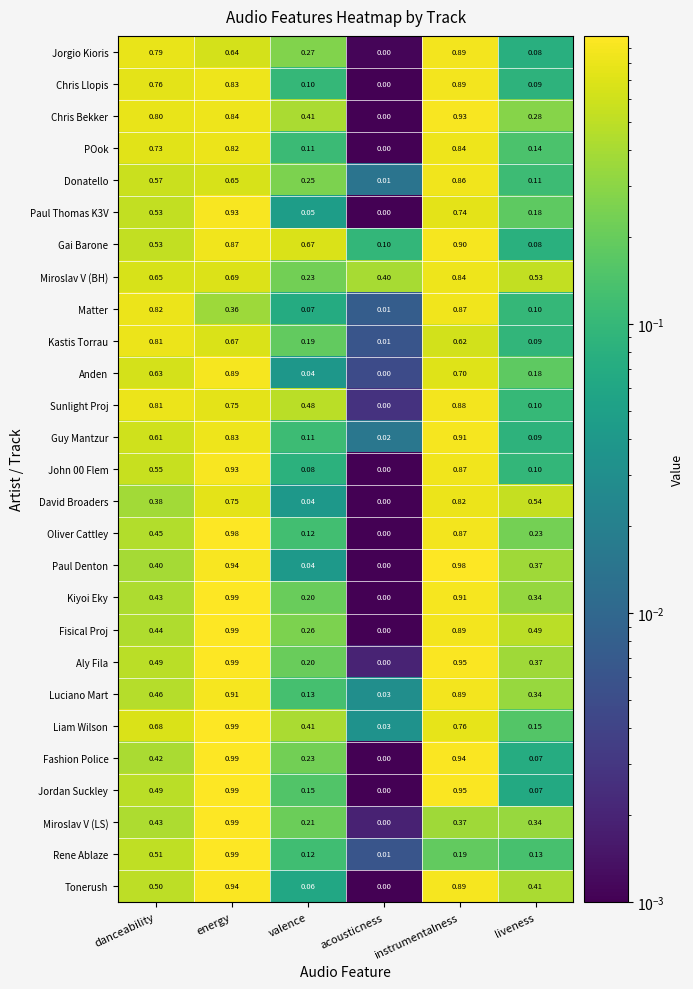

Which category has the lowest value across all series?

acousticness